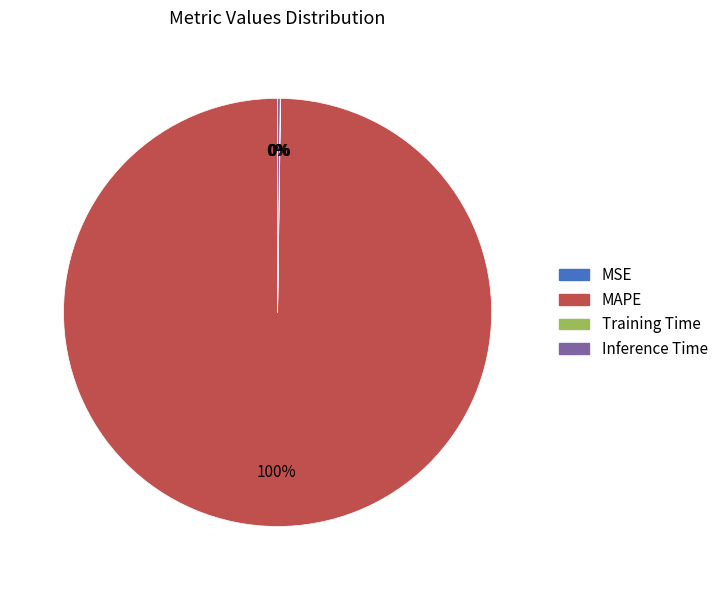

True or false: MAPE accounts for 100% of the total.

True